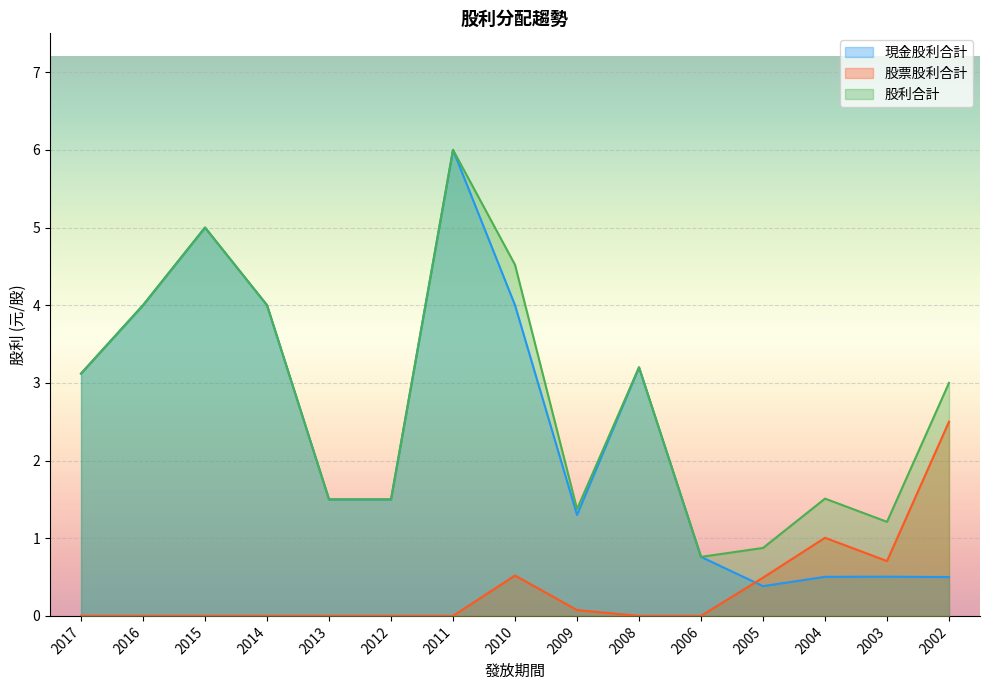

How many lines are shown in the chart?

3